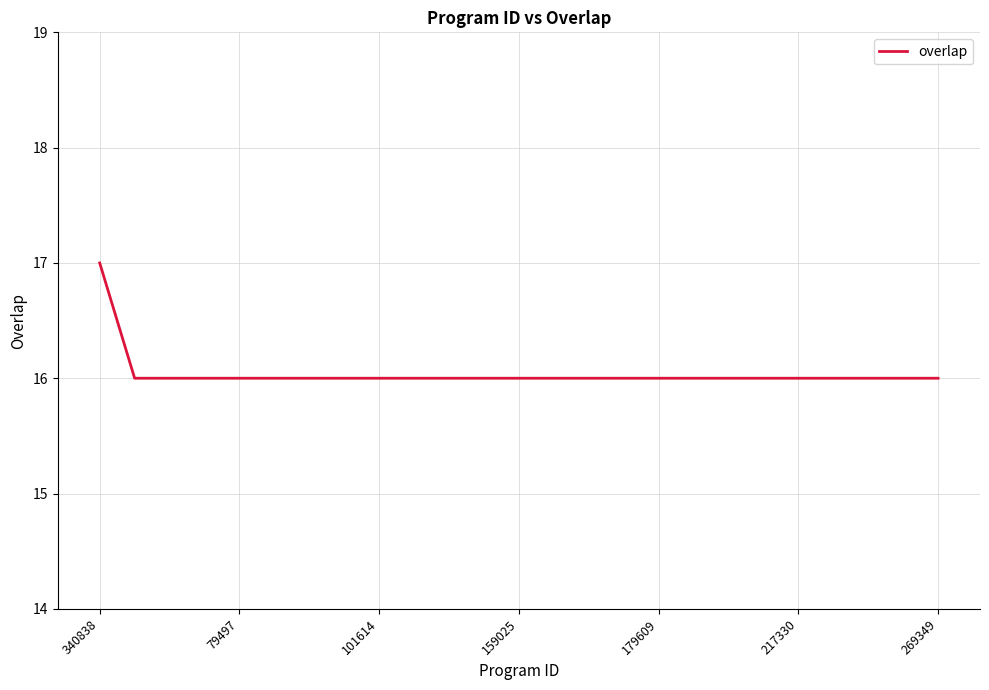

What is the maximum value shown in the chart?

17